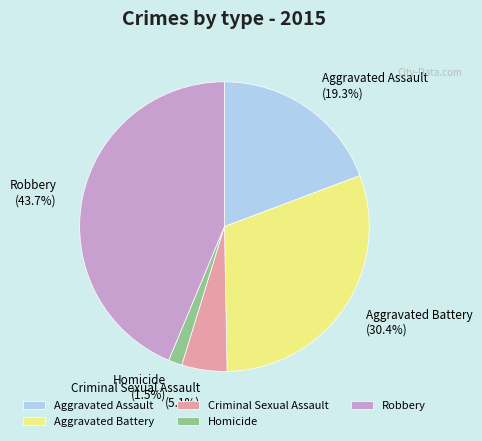

Count the number of slices in the pie.

5